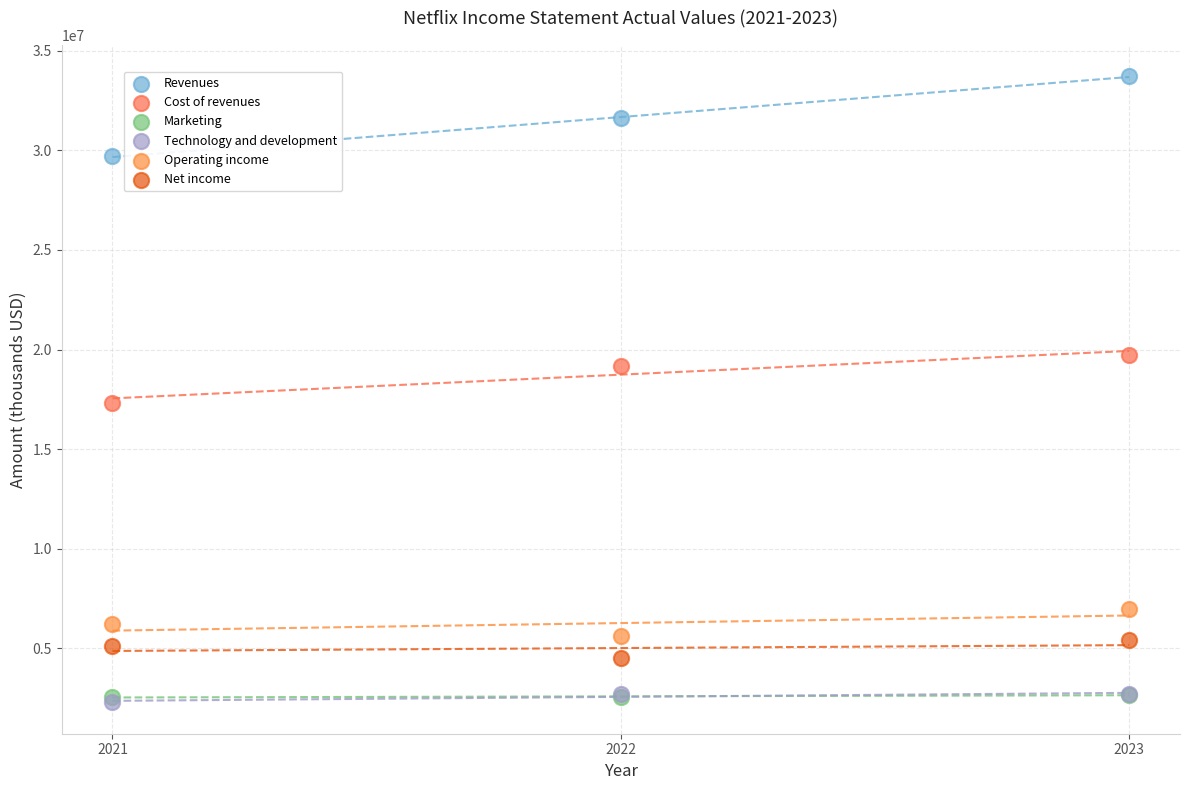

Which series reaches the maximum Y coordinate?

Revenues